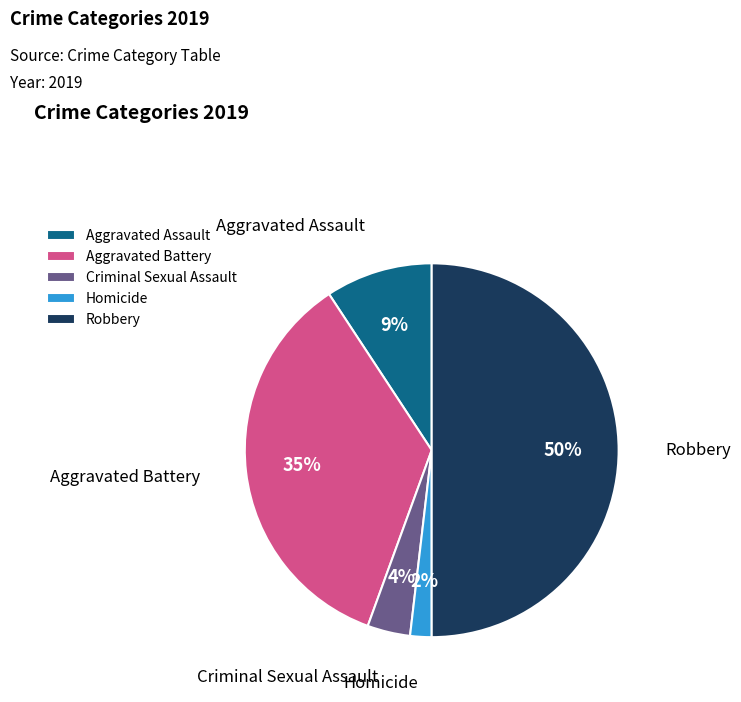

True or false: Robbery accounts for 50% of the total.

True